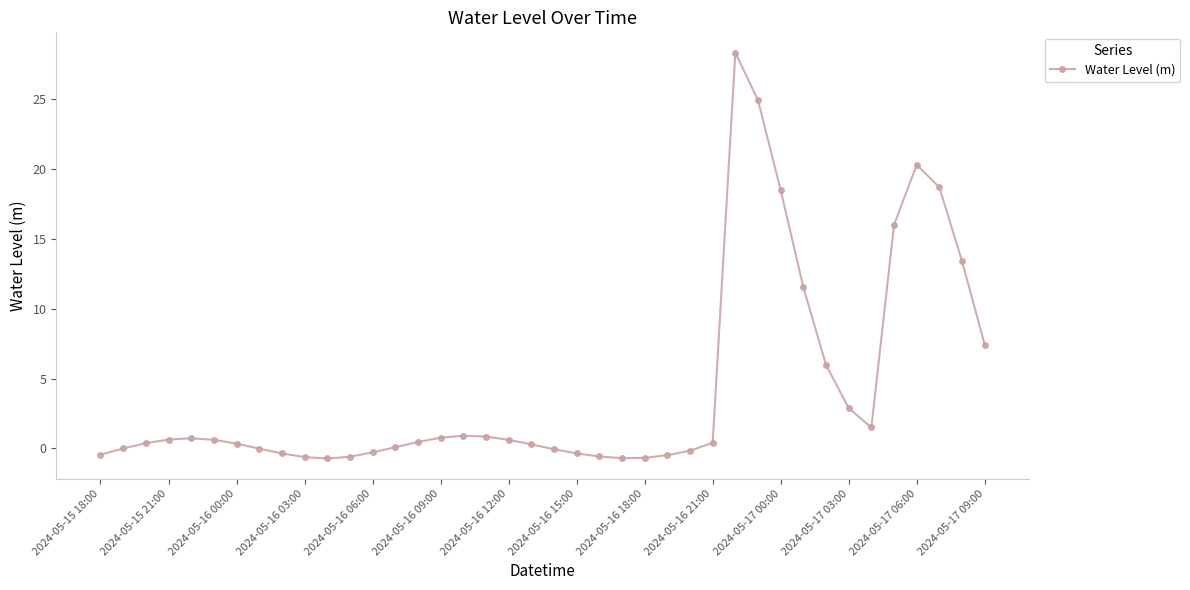

What is the value of the 30th point from the left?

24.9